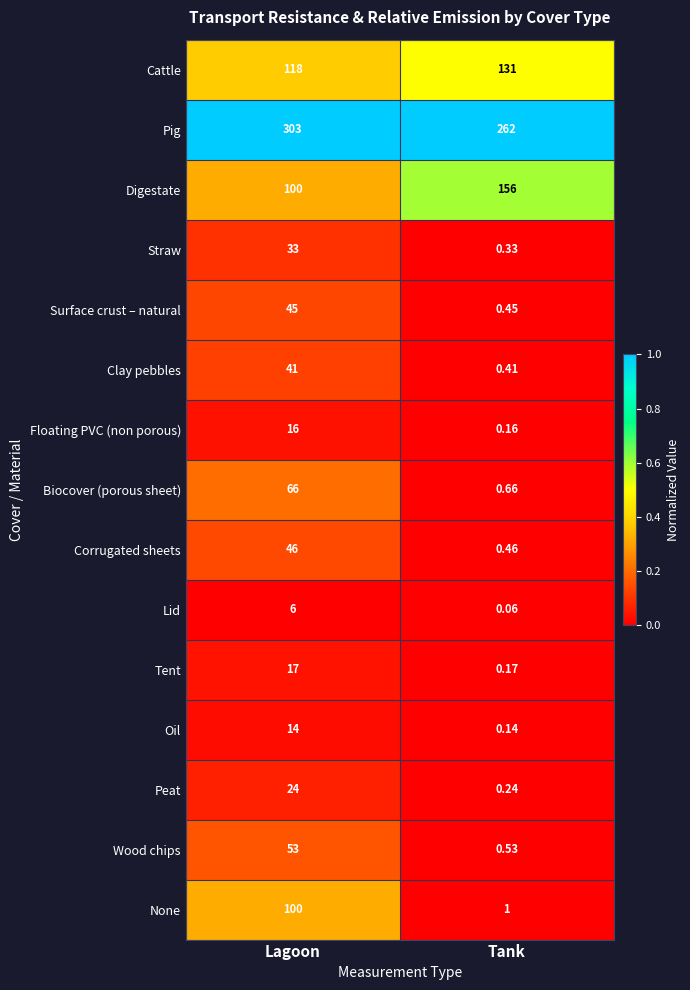

List the series in order of their peak value, lowest first.

Lid, Oil, Floating PVC (non porous), Tent, Peat, Straw, Clay pebbles, Surface crust – natural, Corrugated sheets, Wood chips, Biocover (porous sheet), None, Cattle, Digestate, Pig